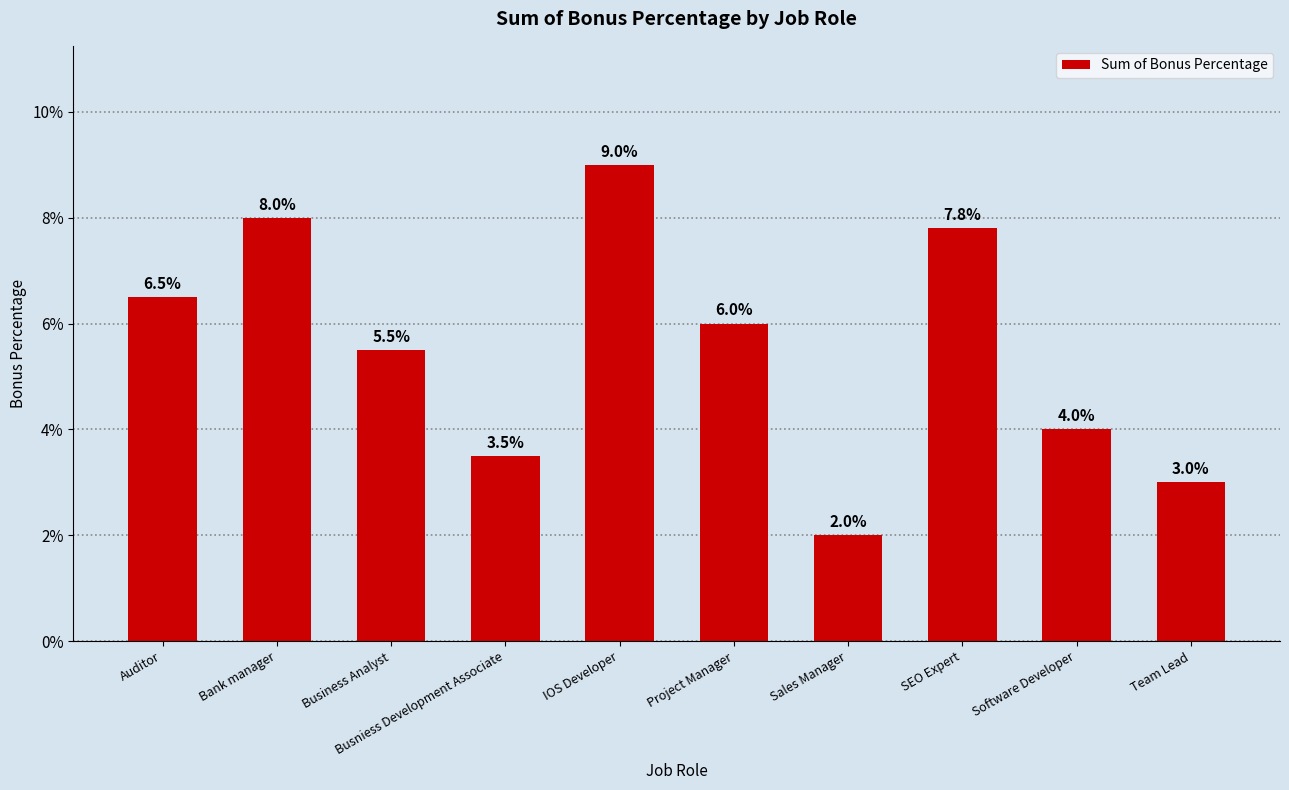

Are the bars horizontal?

No